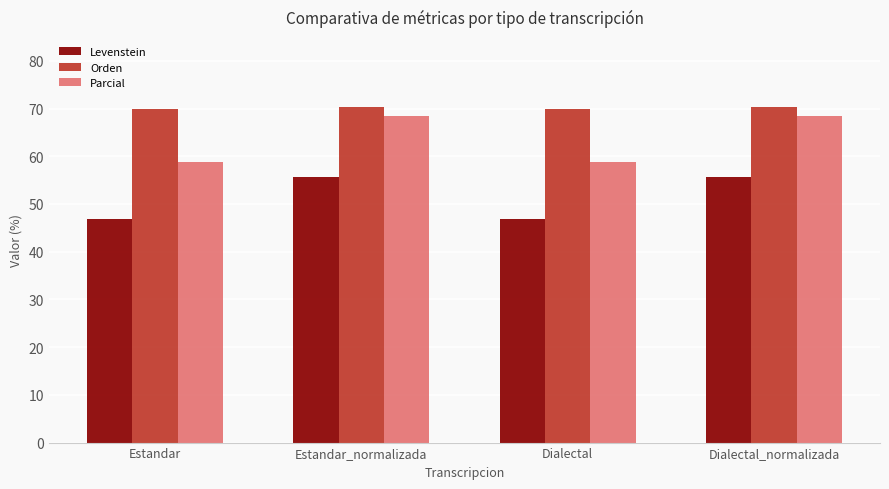

Read the Orden value at Dialectal.

70.0